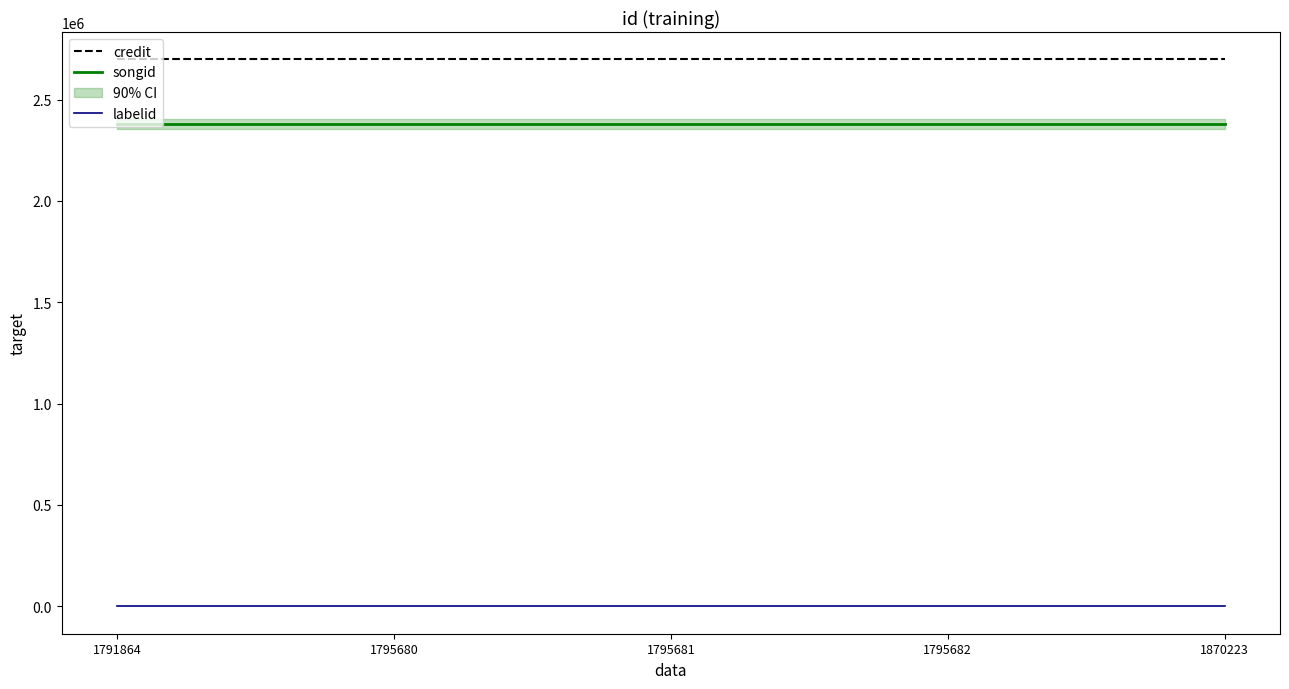

What is the highest value of the songid series?

2378085